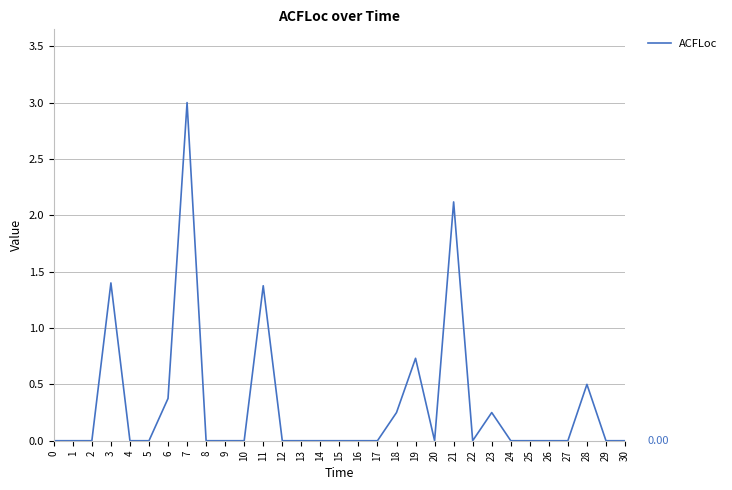

What is the difference between the maximum and minimum values?

3.0